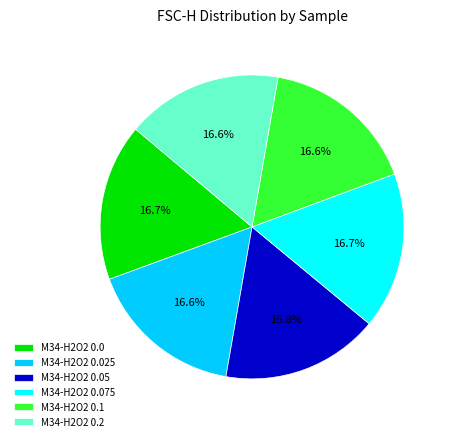

Combined, do M34-H2O2 0.2 and M34-H2O2 0.1 account for over 50%?

No